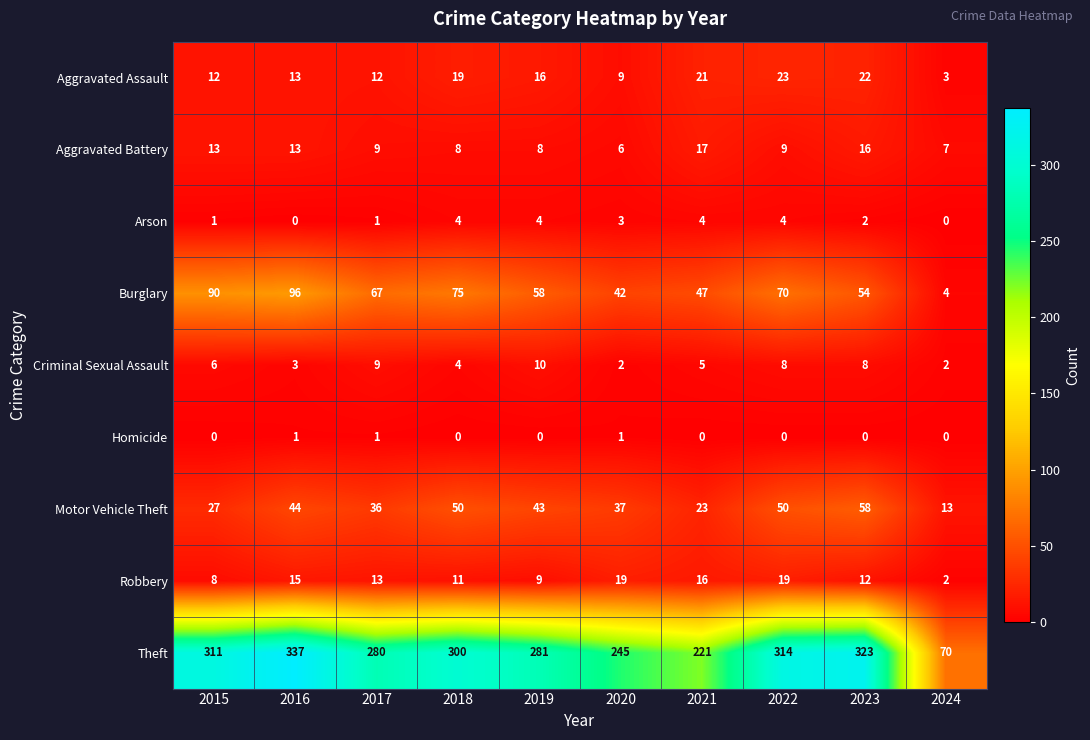

At which label does Robbery first exceed 13?

2016